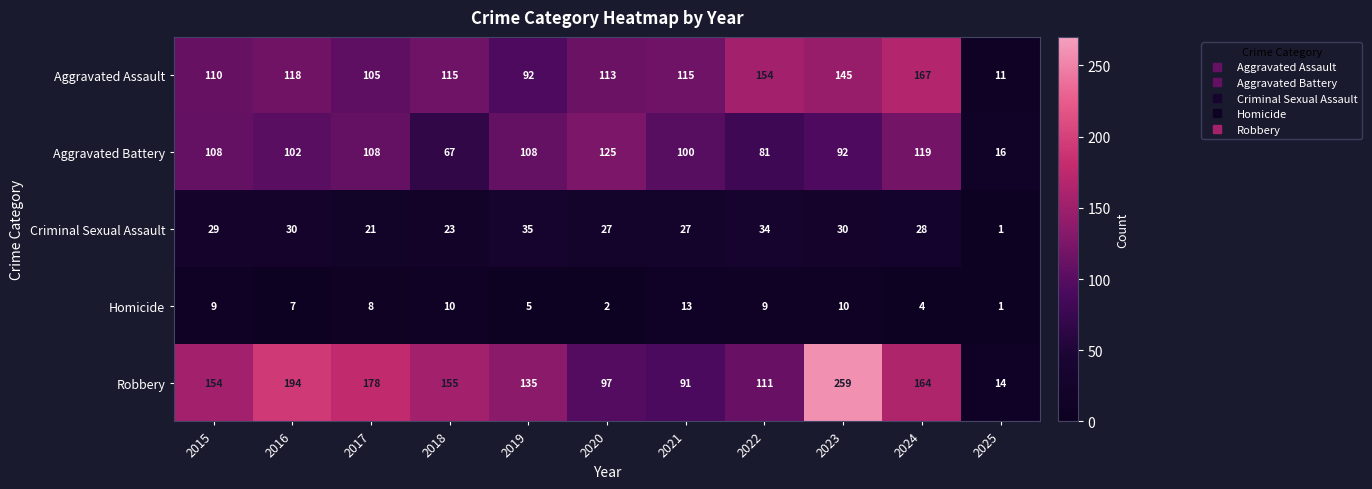

Where is Robbery nearest to the value 136?

2019